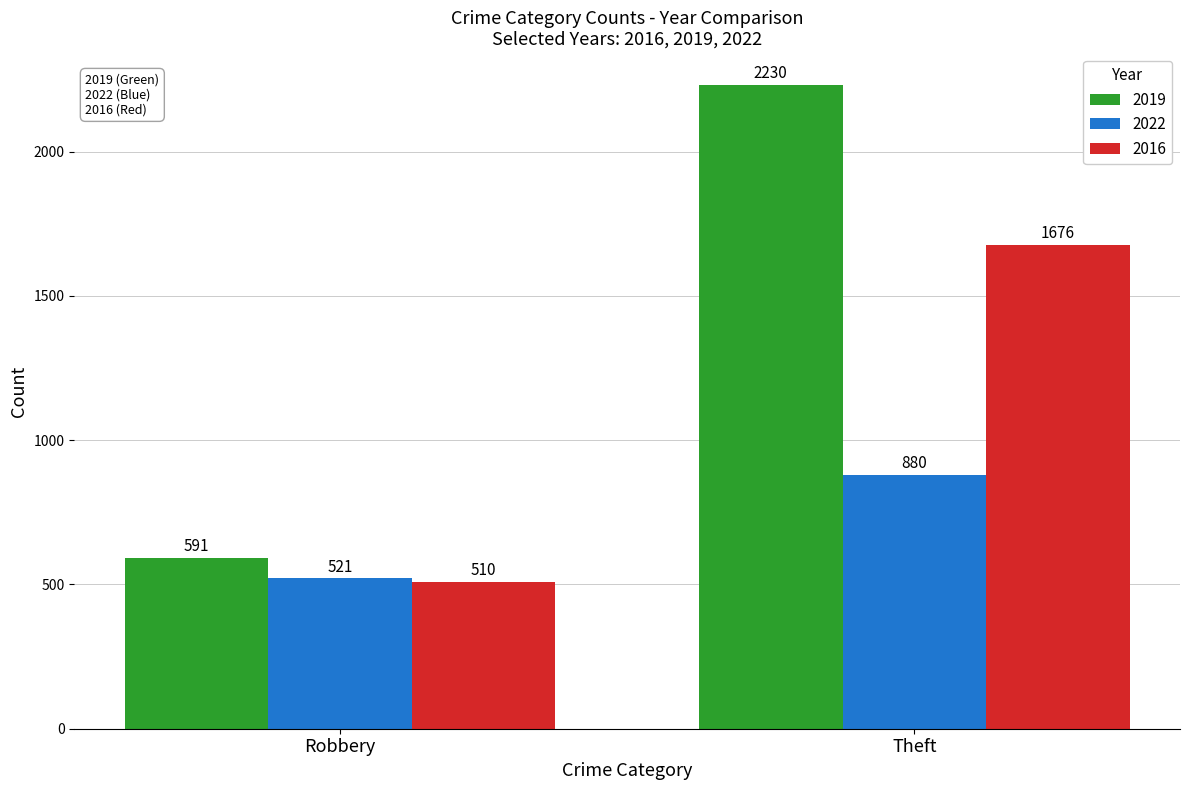

The value of 2016 at Robbery is 271. True or false?

False